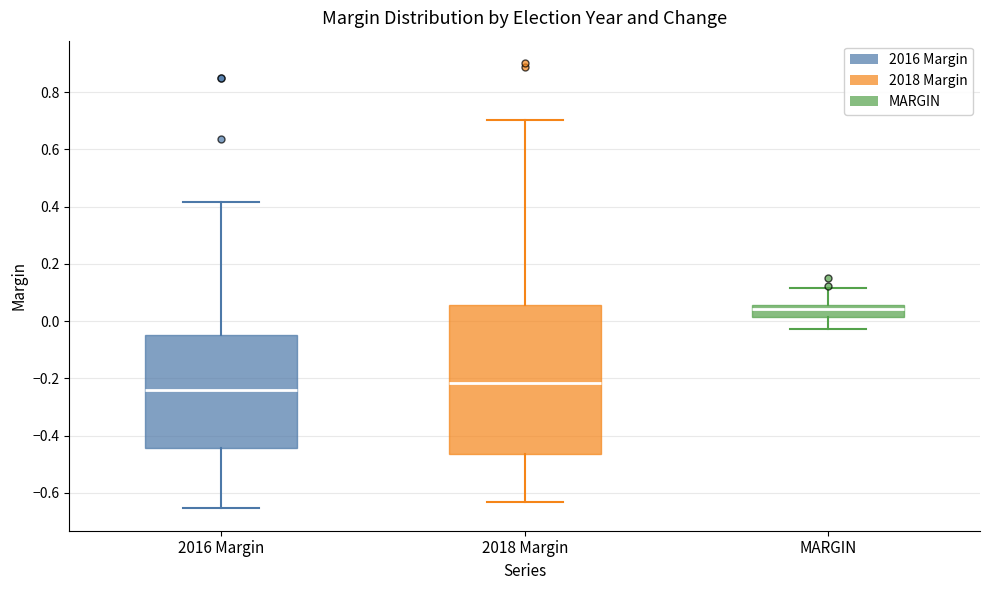

Which box is the tallest, from its lower edge to its upper edge?

2018 Margin